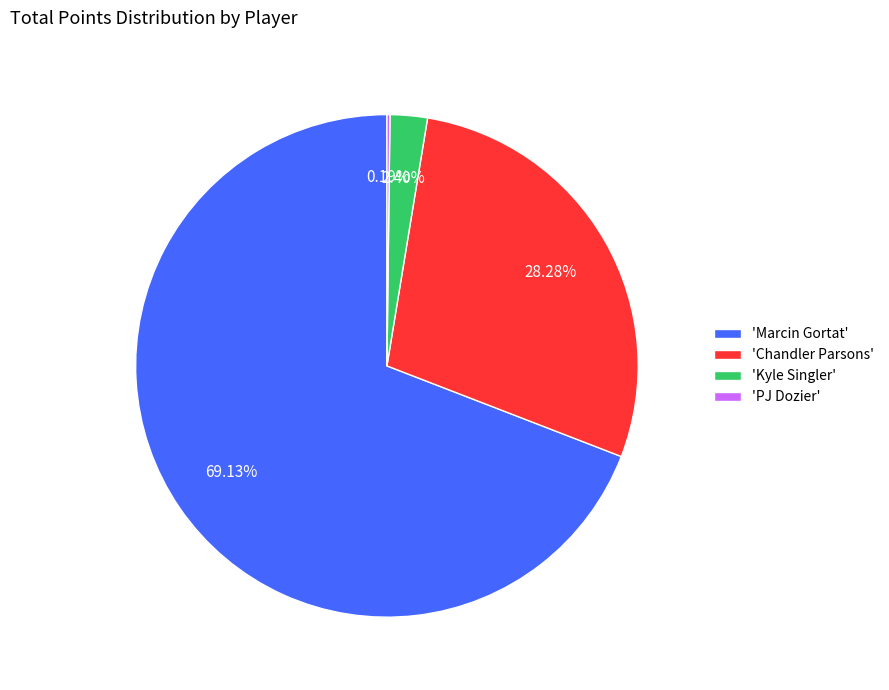

Approximately how many times larger is the value at 'Marcin Gortat' compared to 'Kyle Singler'?

28.8